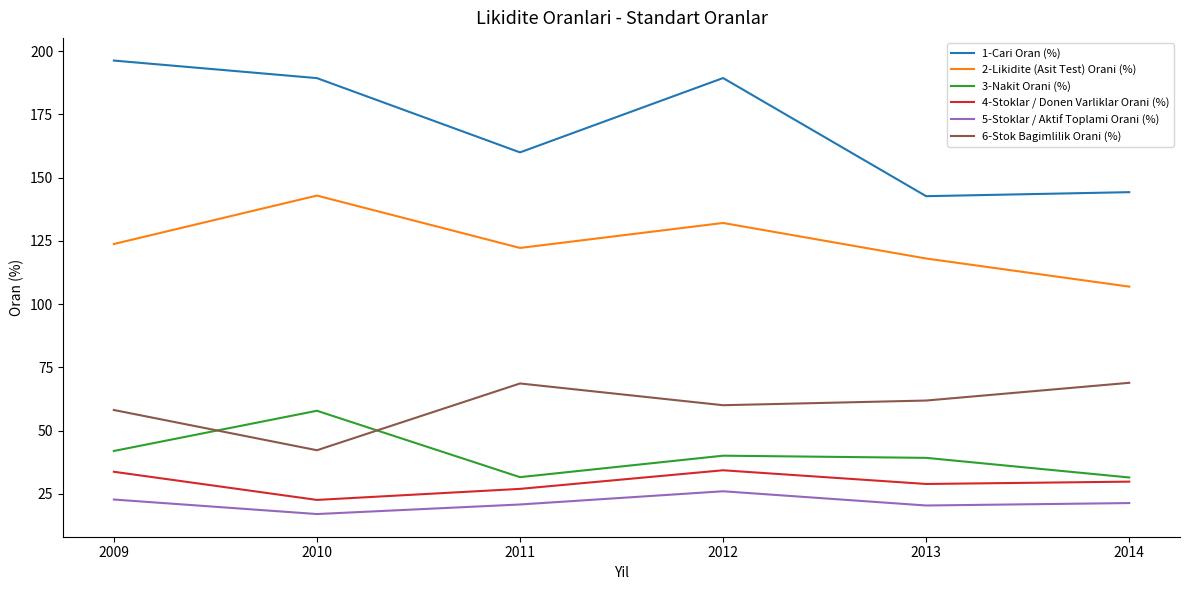

True or false: 3-Nakit Orani (%) and 4-Stoklar / Donen Varliklar Orani (%) intersect in this chart.

False